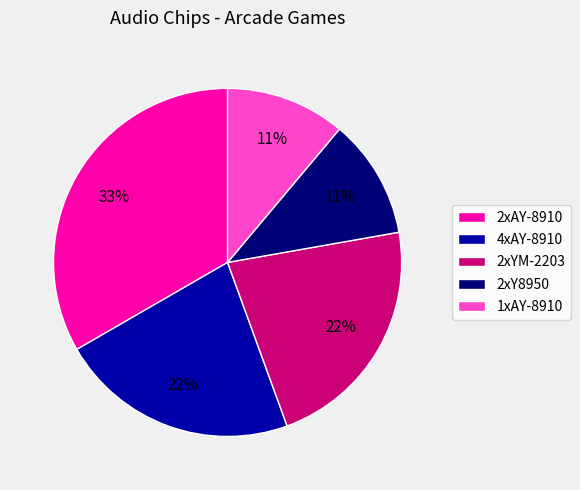

Do 2xYM-2203 and 2xY8950 together represent more than half of the pie?

No